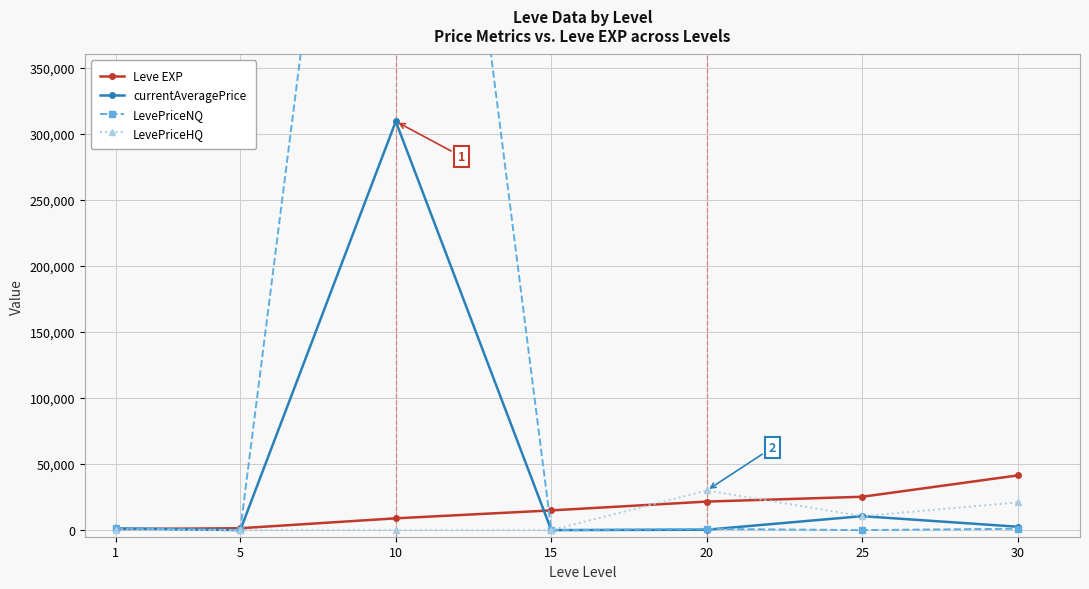

Rank the categories by Leve EXP value from highest to lowest.

30, 25, 20, 15, 10, 5, 1